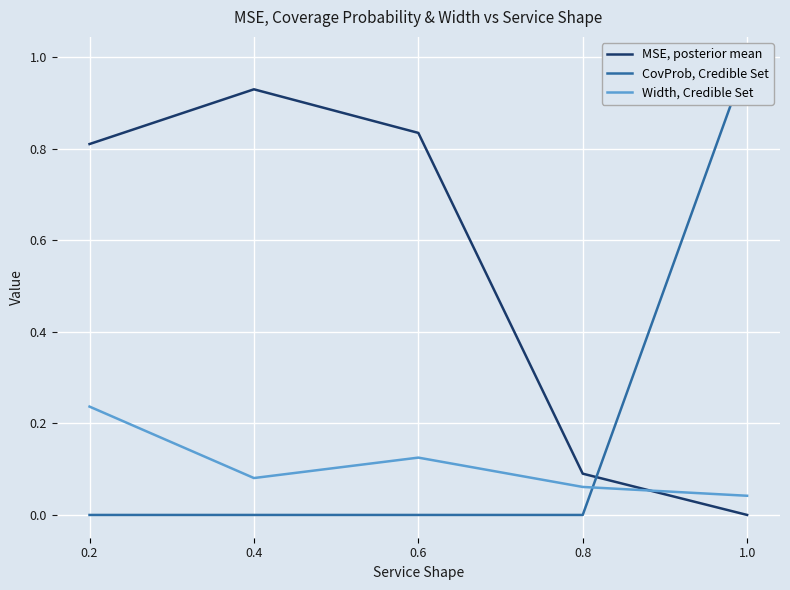

What is the value of the Width, Credible Set point at the 3rd from the left?

0.1